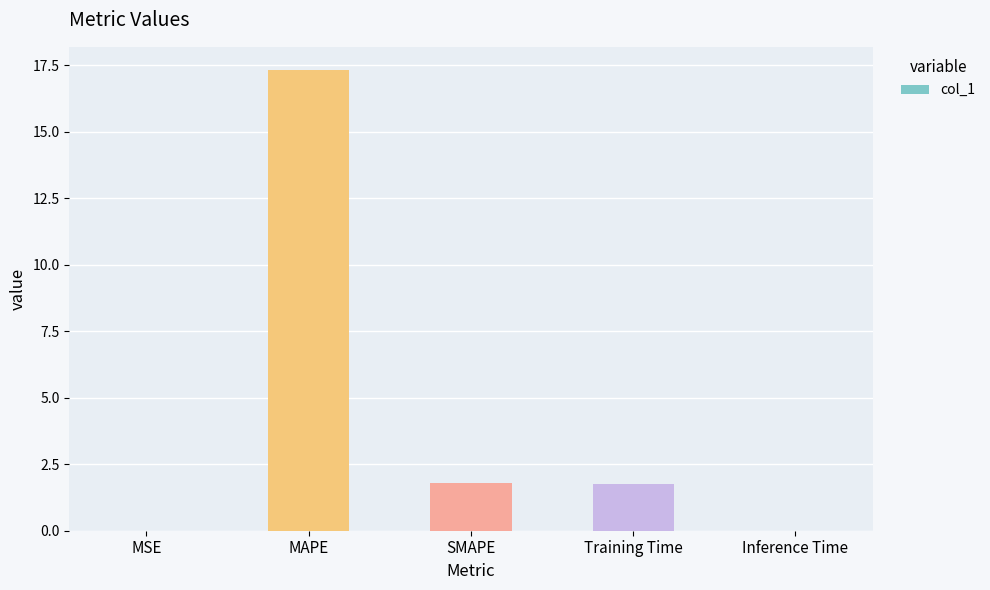

What is the ratio of the value at MAPE to the value at Training Time?

9.8